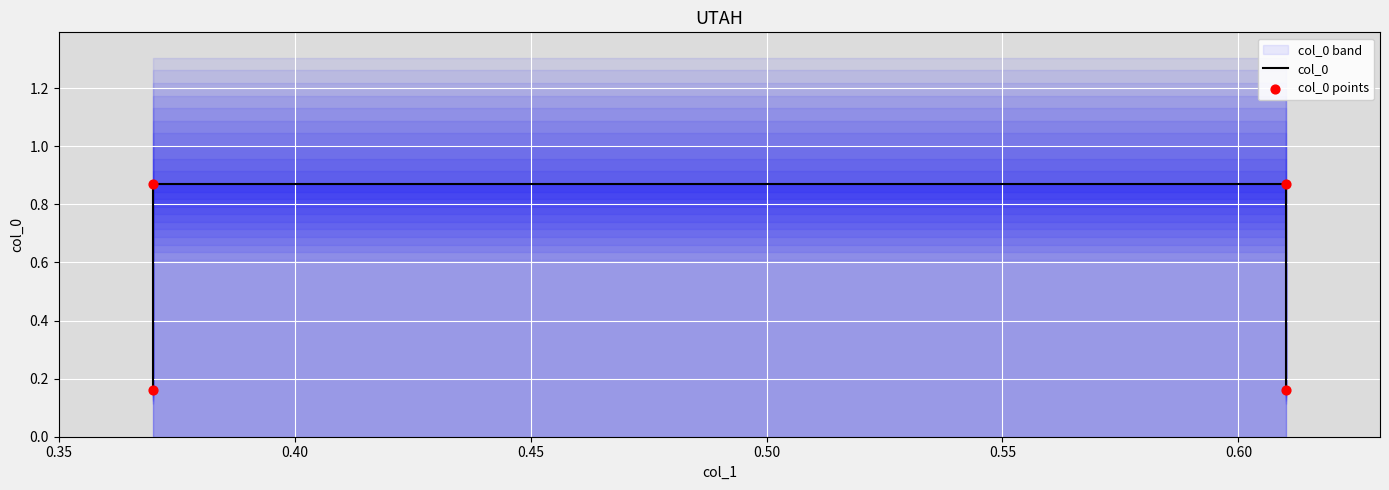

Which series has the largest total across all categories?

col_0